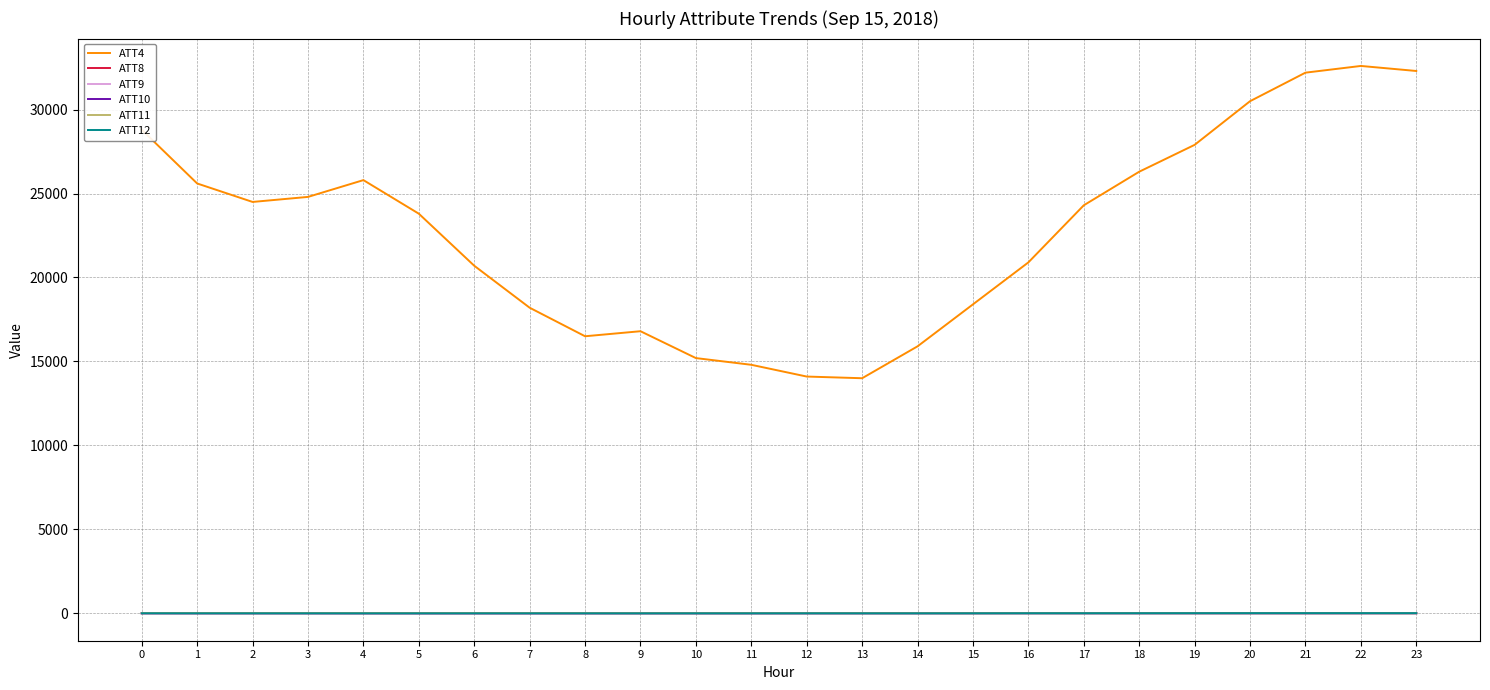

How many distinct data groups are displayed?

6